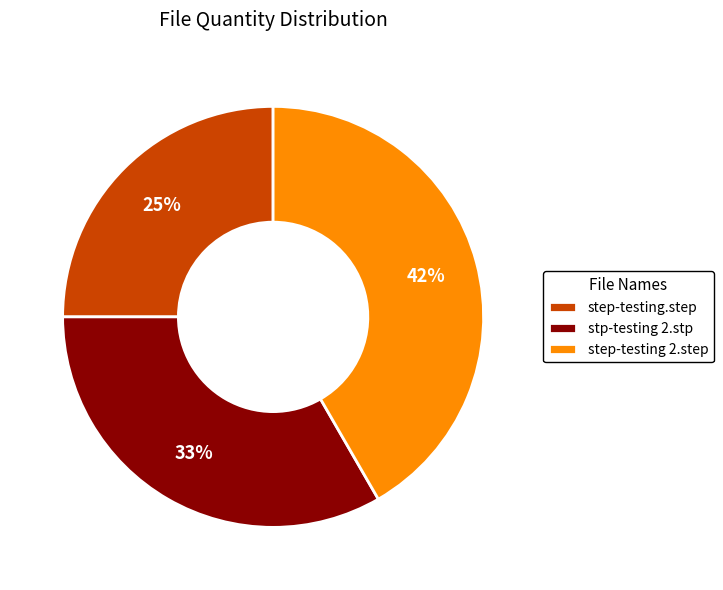

Which category has the biggest portion of the pie?

step-testing 2.step